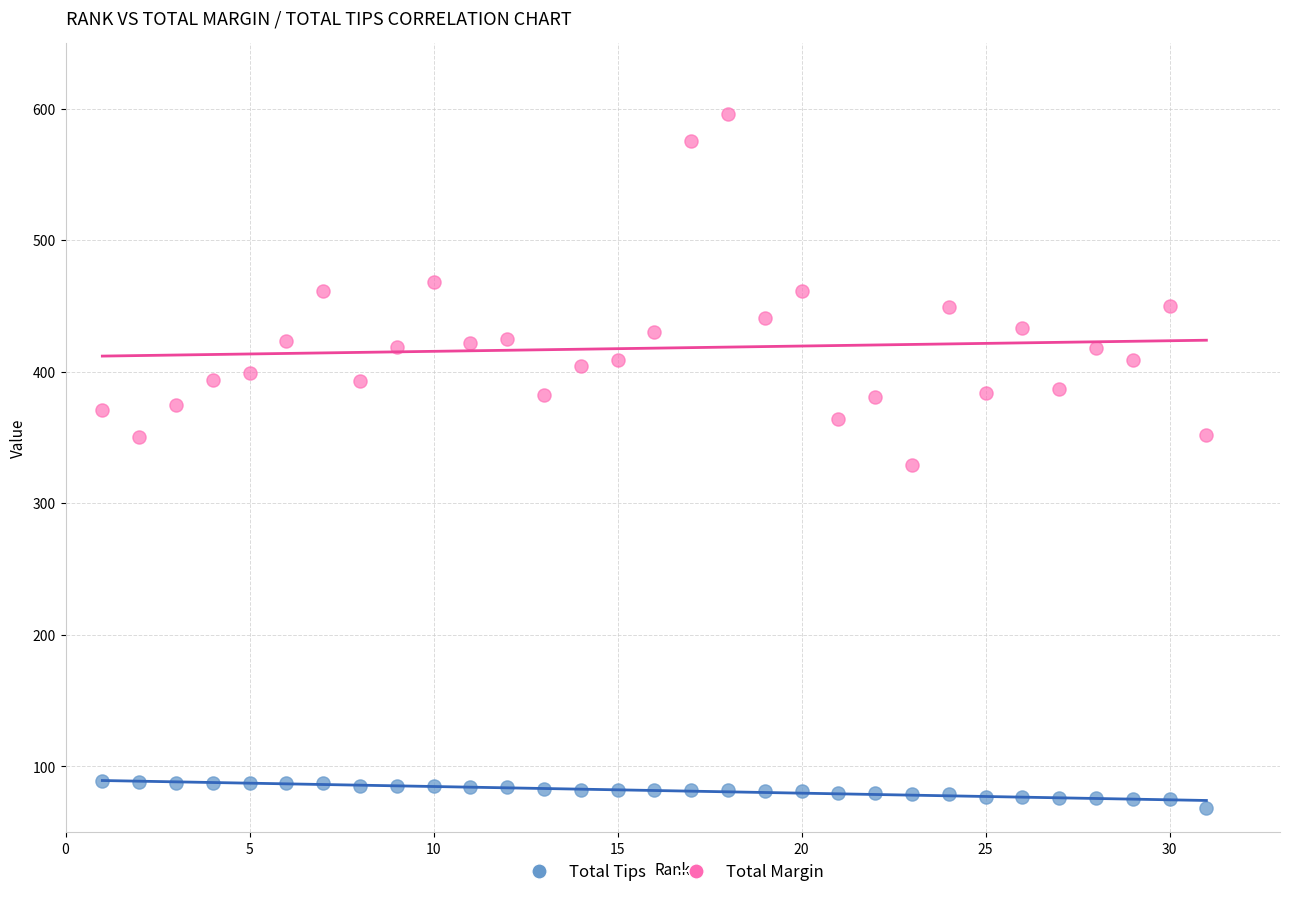

Across all data points, what is the range of X values (max minus min)?

30